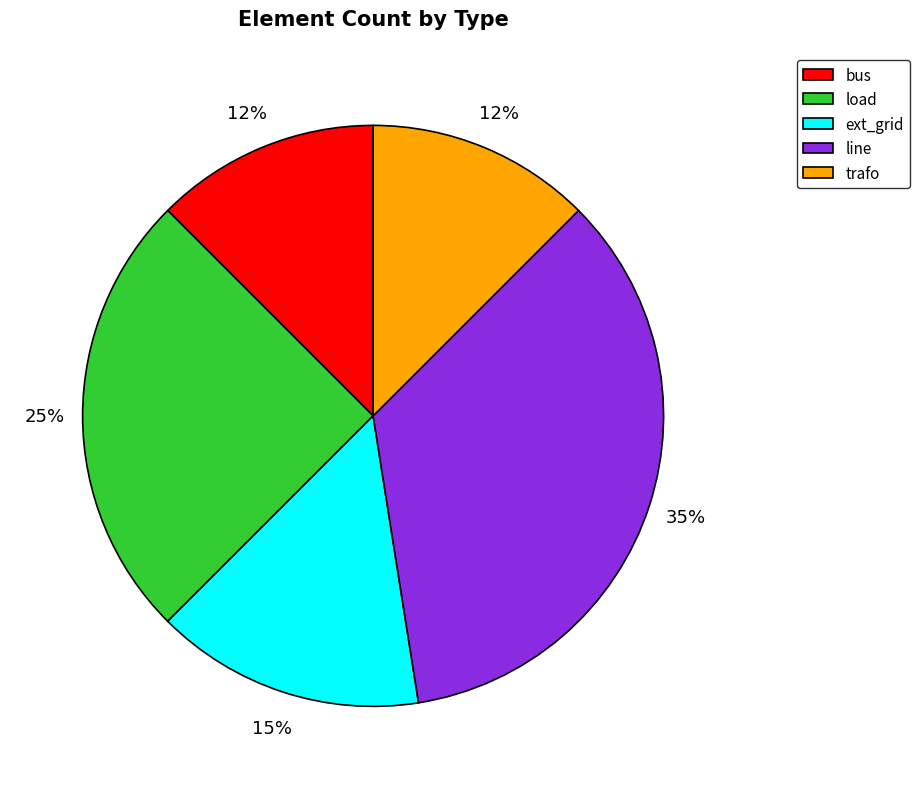

What is the largest slice in the pie chart?

line